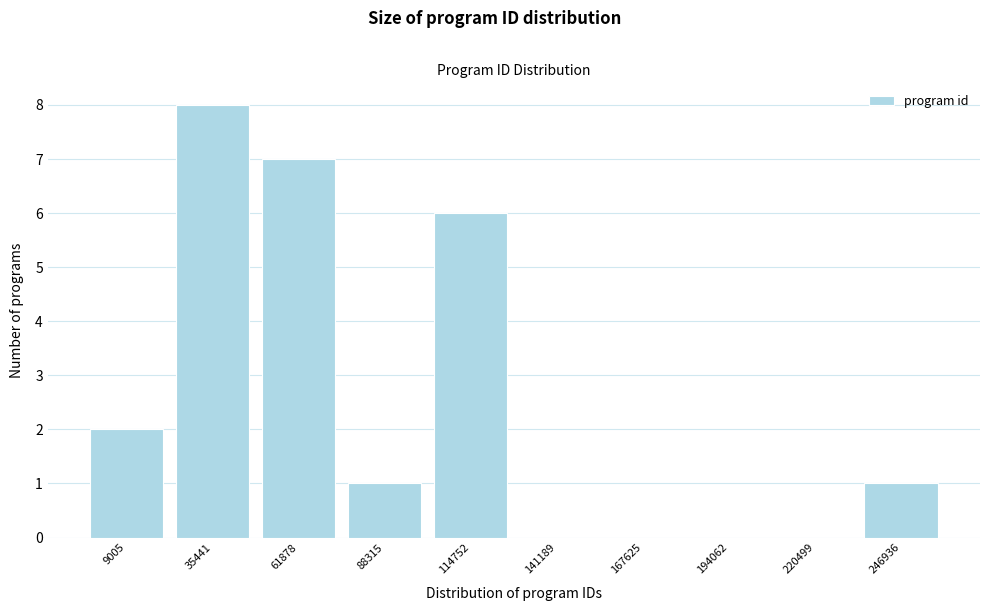

Reading left to right, transcribe all the data shown in this chart.

9005=2	35441=8	61878=7	88315=1	114752=6	141189=0	167625=0	194062=0	220499=0	246936=1